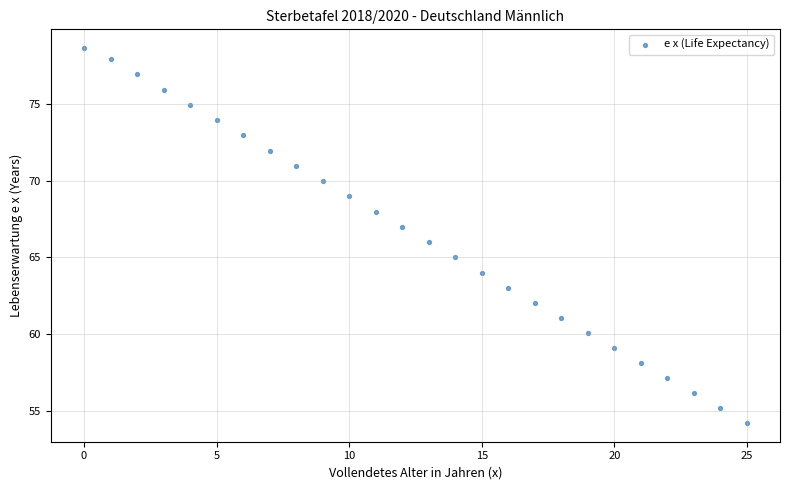

What is the range of Y values (max minus min)?

24.4